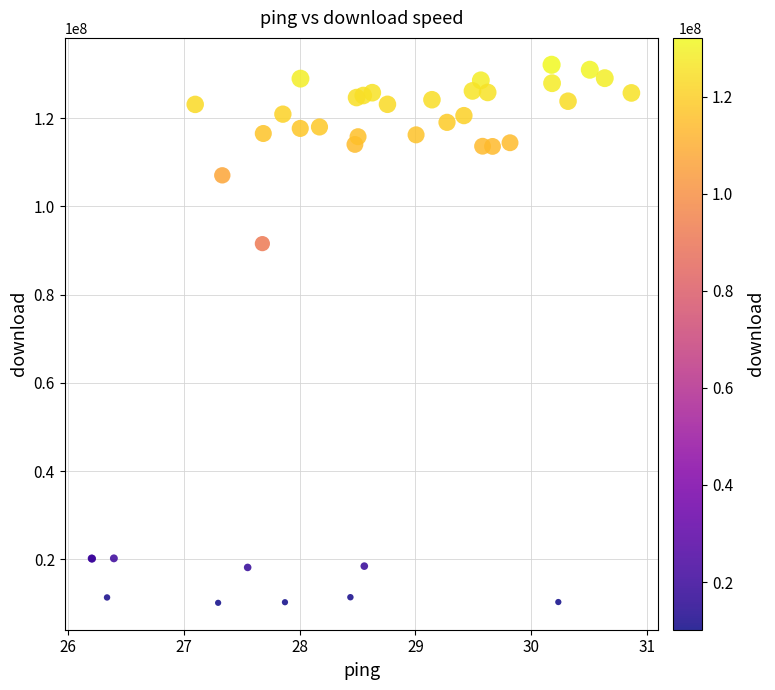

What Y value in the scatter plot is closest to 71135395?

91572142.1